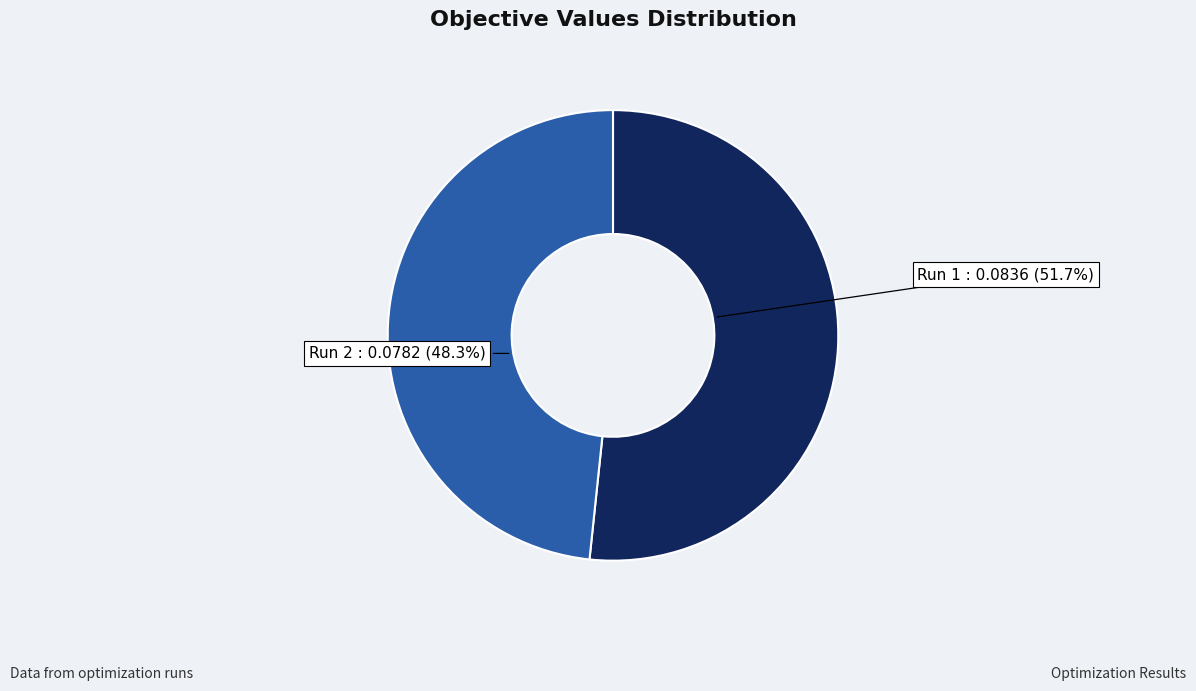

Which category has the smallest portion of the pie?

2